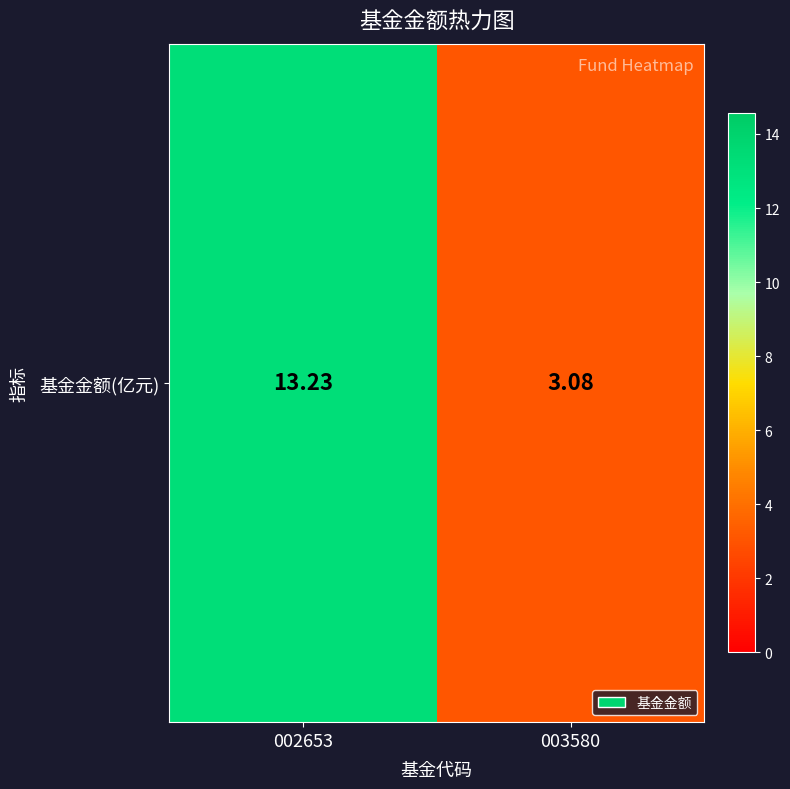

How many distinct data groups are displayed?

1